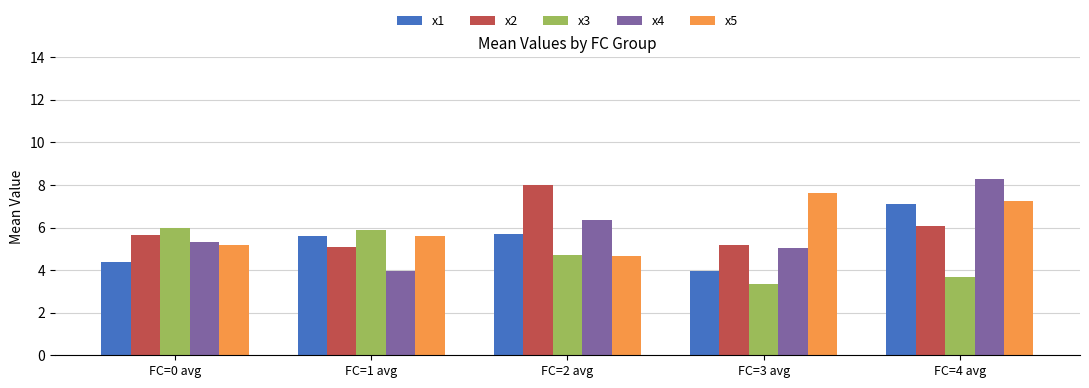

What is the lowest value of the x2 series?

5.1